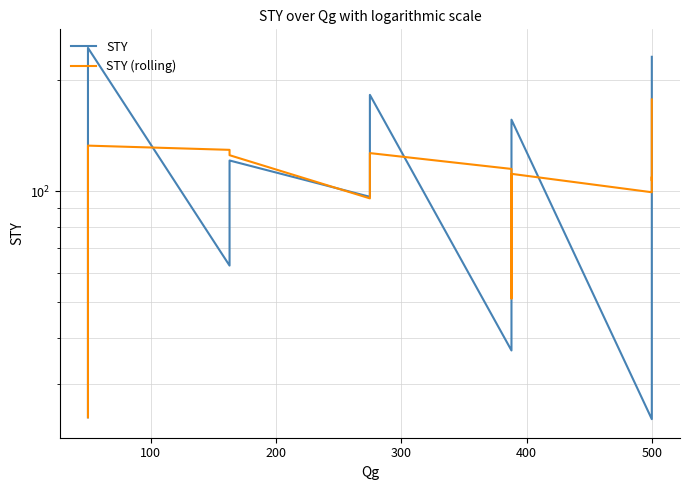

What is the average value of the STY (rolling) series?

95.8